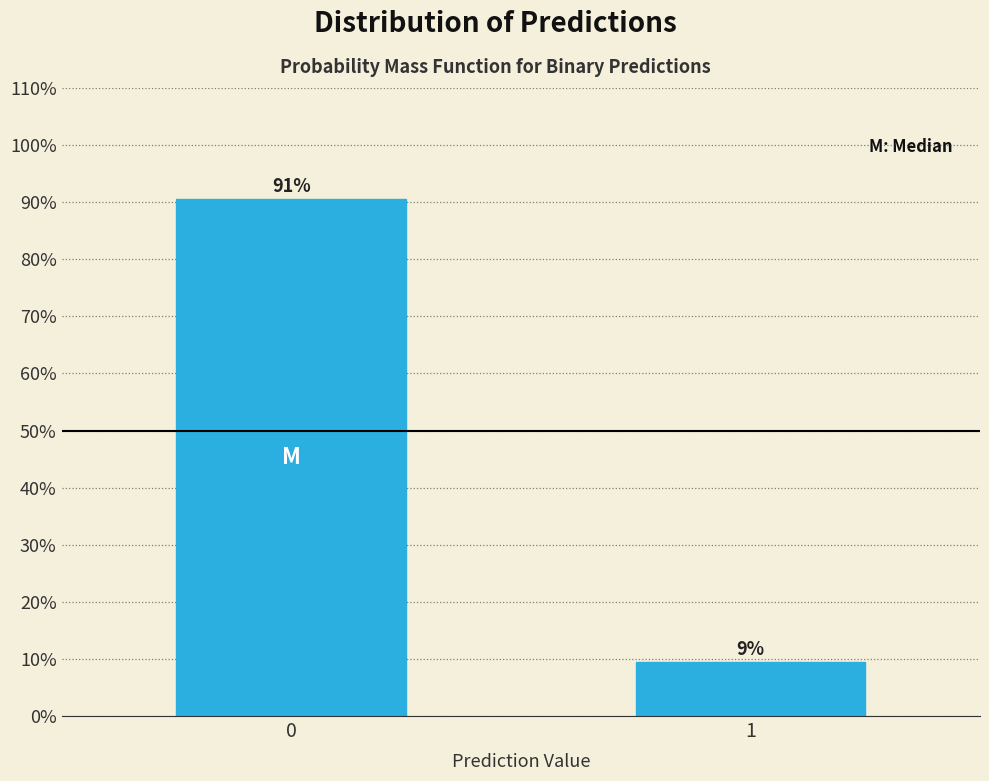

What is the approximate value at 0?

90.6